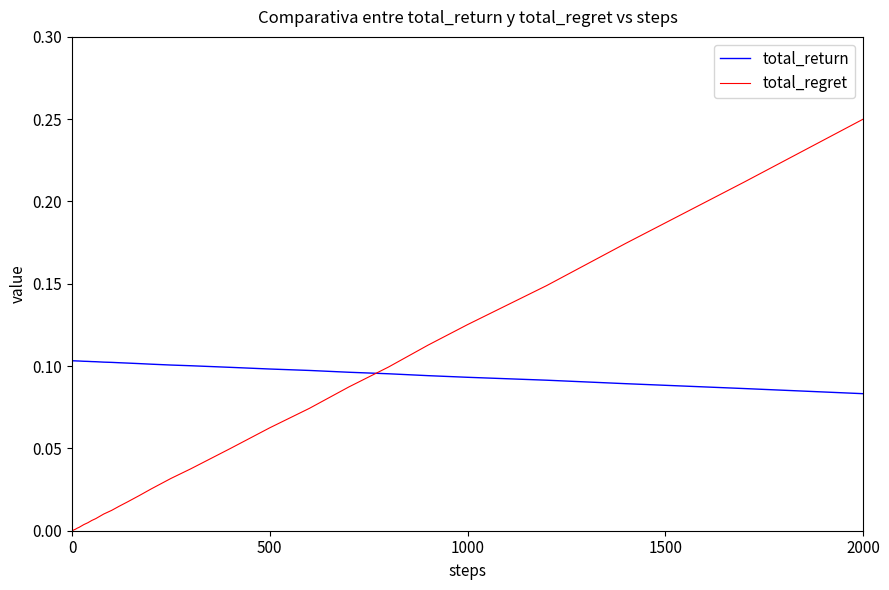

Which series has the widest spread of values?

total_regret